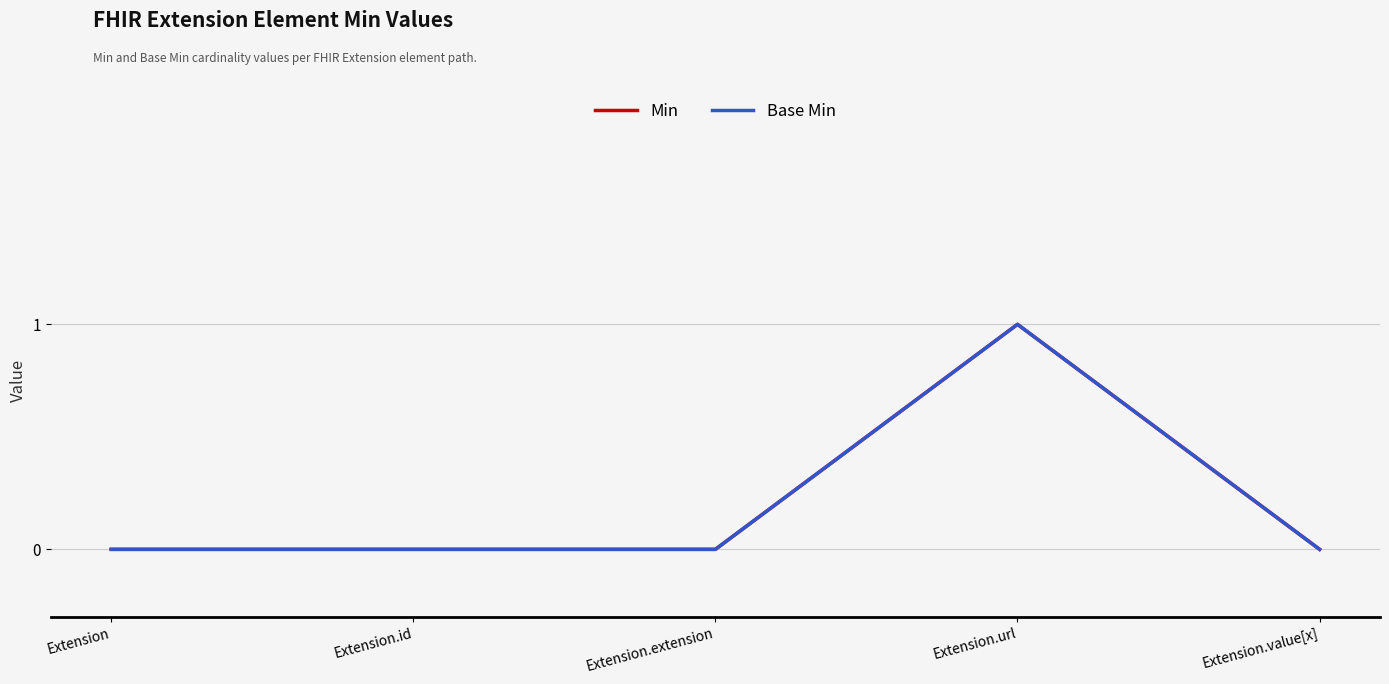

Does the chart have visible grid lines?

Yes